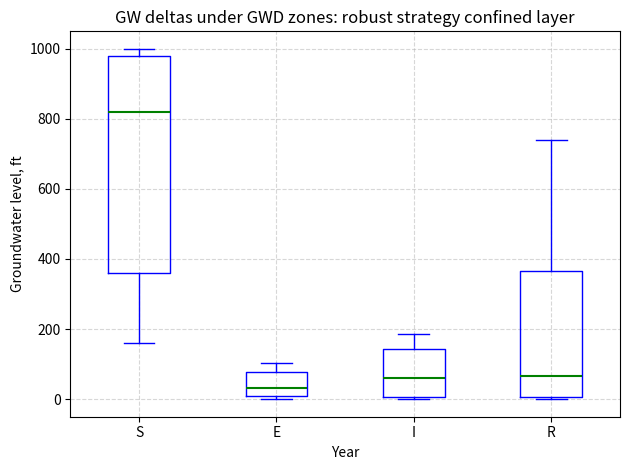

Reading left to right, transcribe this box plot: for each box, give where its median line is, the range the box spans, and where its two whiskers end, as read against the y-axis. The values are not printed on the chart, so give them approximately, as read against the axis.

S: median 820, box 360 to 980, whiskers 160 to 1000
E: median 40, box 0 to 80, whiskers 0 (just below the box's lower edge) to 100
I: median 60, box 0 to 140, whiskers 0 (just below the box's lower edge) to 180
R: median 60, box 0 to 360, whiskers 0 (just below the box's lower edge) to 740